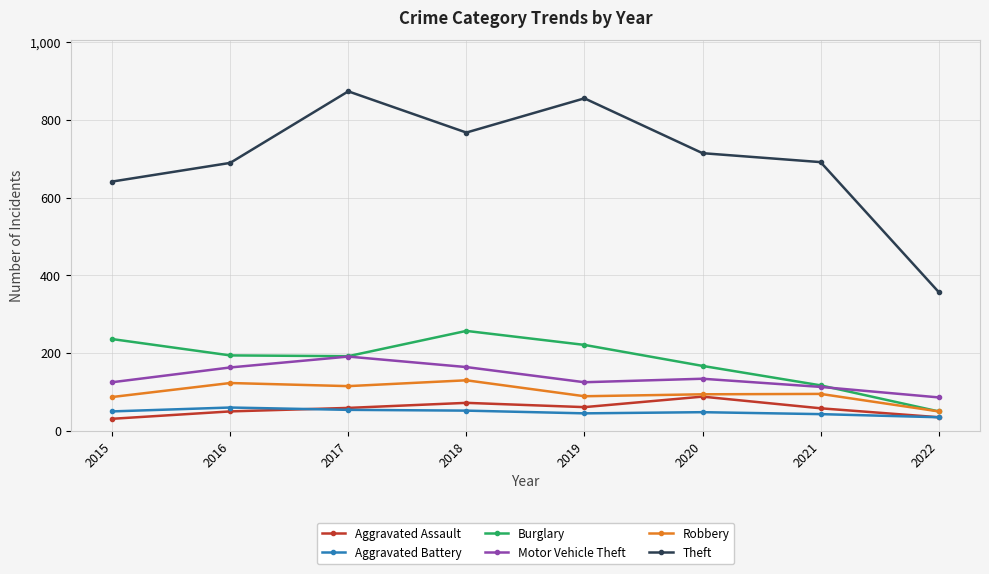

What is the average value of the Burglary series?

179